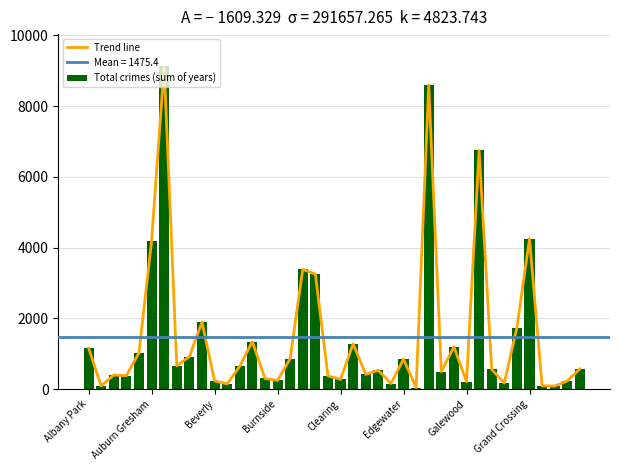

True or false: Total crimes (sum of years) has a value of 1739 at Grand Crossing.

False